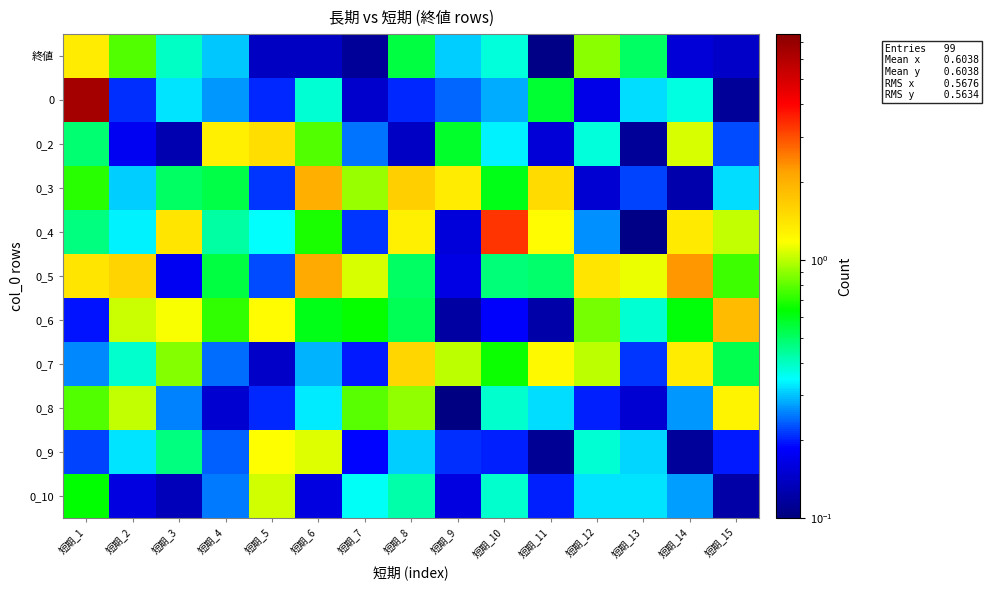

Reading left to right, transcribe all the data shown in this chart.

終値: 短期_1=1.3	短期_2=0.8	短期_3=0.4	短期_4=0.3	短期_5=0.1	短期_6=0.1	短期_7=0.1	短期_8=0.5	短期_9=0.3	短期_10=0.4	短期_11=0.1	短期_12=0.9	短期_13=0.5	短期_14=0.2	短期_15=0.1
0: 短期_1=6.5	短期_2=0.2	短期_3=0.3	短期_4=0.3	短期_5=0.2	短期_6=0.4	短期_7=0.1	短期_8=0.2	短期_9=0.2	短期_10=0.3	短期_11=0.6	短期_12=0.2	短期_13=0.3	短期_14=0.4	短期_15=0.1
0_2: 短期_1=0.5	短期_2=0.2	短期_3=0.1	短期_4=1.3	短期_5=1.5	短期_6=0.8	短期_7=0.2	短期_8=0.1	短期_9=0.6	短期_10=0.3	短期_11=0.2	短期_12=0.4	短期_13=0.1	短期_14=1.1	短期_15=0.2
0_3: 短期_1=0.7	短期_2=0.3	短期_3=0.5	短期_4=0.5	短期_5=0.2	短期_6=2.0	短期_7=0.9	短期_8=1.6	短期_9=1.3	短期_10=0.6	短期_11=1.5	短期_12=0.2	短期_13=0.2	短期_14=0.1	短期_15=0.3
0_4: 短期_1=0.5	短期_2=0.3	短期_3=1.4	短期_4=0.4	短期_5=0.3	短期_6=0.7	短期_7=0.2	短期_8=1.3	短期_9=0.2	短期_10=3.3	短期_11=1.2	短期_12=0.3	短期_13=0.1	短期_14=1.4	短期_15=1.0
0_5: 短期_1=1.4	短期_2=1.6	短期_3=0.2	短期_4=0.5	短期_5=0.2	短期_6=2.1	短期_7=1.1	短期_8=0.5	短期_9=0.2	短期_10=0.5	短期_11=0.5	短期_12=1.4	短期_13=1.1	短期_14=2.3	短期_15=0.7
0_6: 短期_1=0.2	短期_2=1.0	短期_3=1.2	短期_4=0.7	短期_5=1.2	短期_6=0.6	短期_7=0.6	短期_8=0.5	短期_9=0.1	短期_10=0.2	短期_11=0.1	短期_12=0.8	短期_13=0.4	短期_14=0.6	短期_15=1.9
0_7: 短期_1=0.3	短期_2=0.4	短期_3=0.9	短期_4=0.2	短期_5=0.1	短期_6=0.3	短期_7=0.2	短期_8=1.6	短期_9=1.0	短期_10=0.7	短期_11=1.2	短期_12=1.0	短期_13=0.2	短期_14=1.3	短期_15=0.5
0_8: 短期_1=0.8	短期_2=1.0	短期_3=0.3	短期_4=0.1	短期_5=0.2	短期_6=0.3	短期_7=0.8	短期_8=0.9	短期_9=0.1	短期_10=0.4	短期_11=0.3	短期_12=0.2	短期_13=0.2	短期_14=0.3	短期_15=1.3
0_9: 短期_1=0.2	短期_2=0.3	短期_3=0.5	短期_4=0.2	短期_5=1.2	短期_6=1.1	短期_7=0.2	短期_8=0.3	短期_9=0.2	短期_10=0.2	短期_11=0.1	短期_12=0.4	短期_13=0.3	短期_14=0.1	短期_15=0.2
0_10: 短期_1=0.6	短期_2=0.2	短期_3=0.1	短期_4=0.3	短期_5=1.0	短期_6=0.2	短期_7=0.3	短期_8=0.4	短期_9=0.2	短期_10=0.4	短期_11=0.2	短期_12=0.3	短期_13=0.3	短期_14=0.3	短期_15=0.1